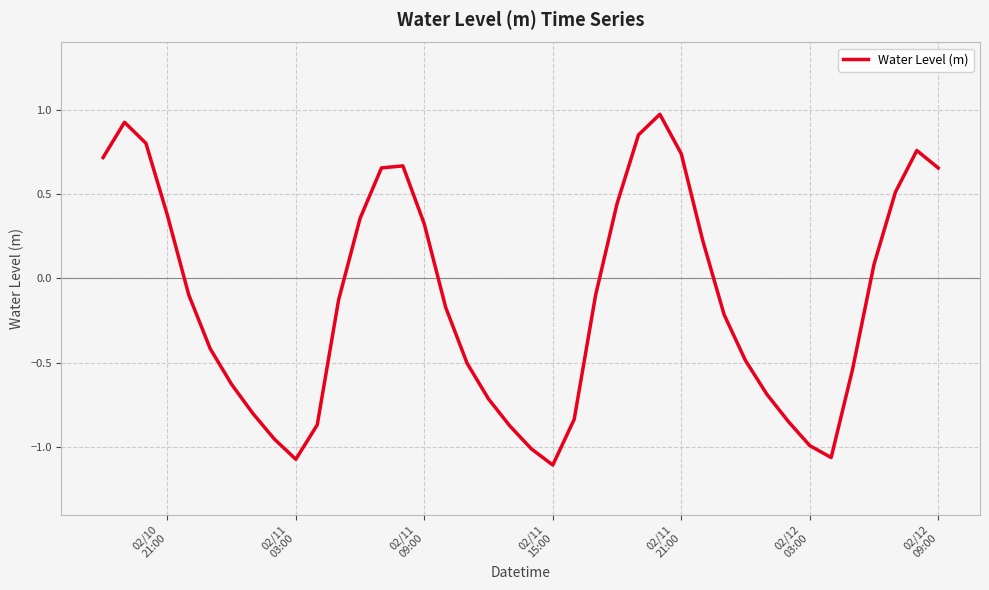

How many lines are shown in the chart?

1